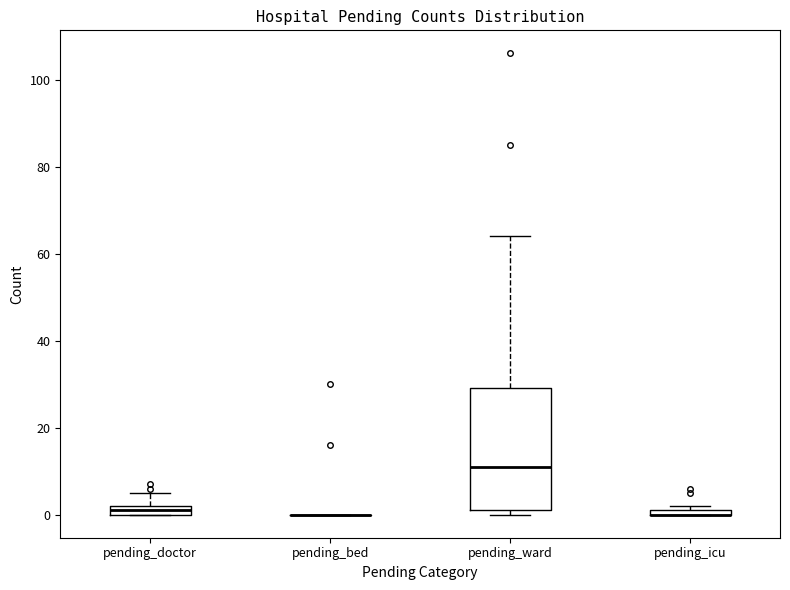

Which box is the tallest, from its lower edge to its upper edge?

pending_ward